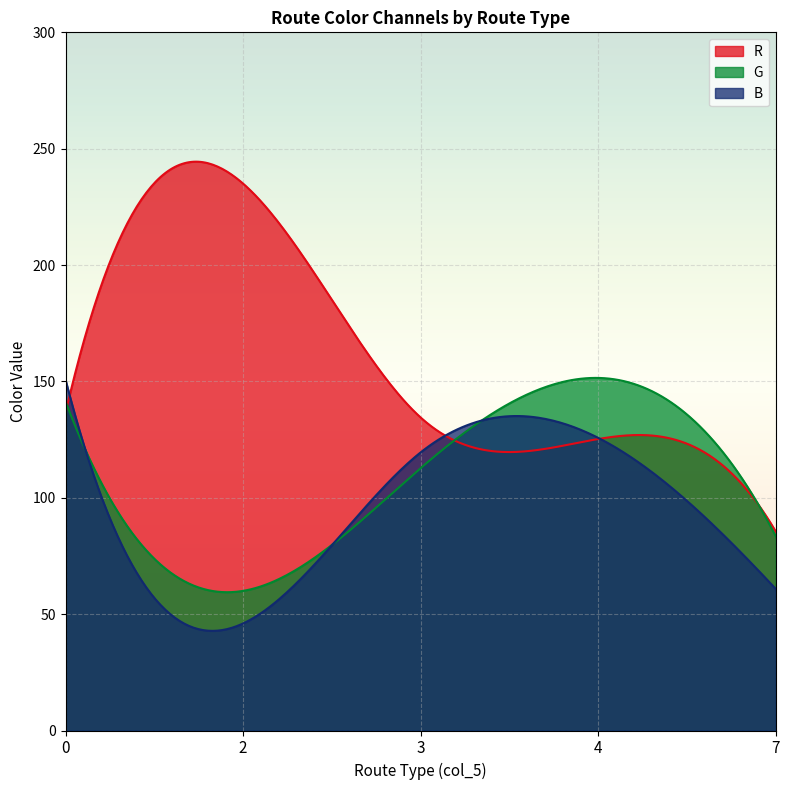

Rank the series by their average value, from lowest to highest.

B, G, R